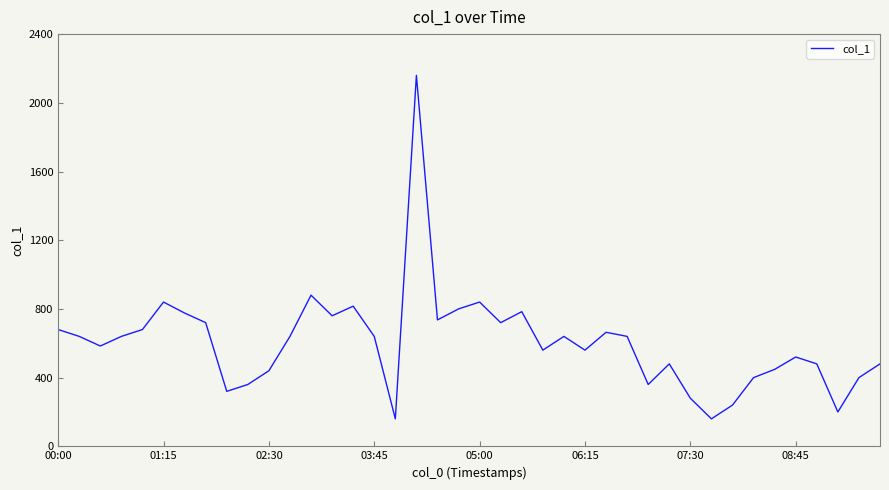

What is the difference between the maximum and minimum values?

2000